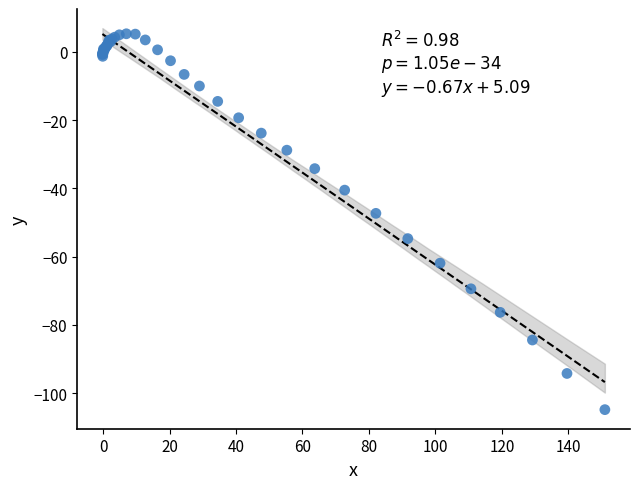

What Y value in the scatter plot is closest to -49?

-47.3